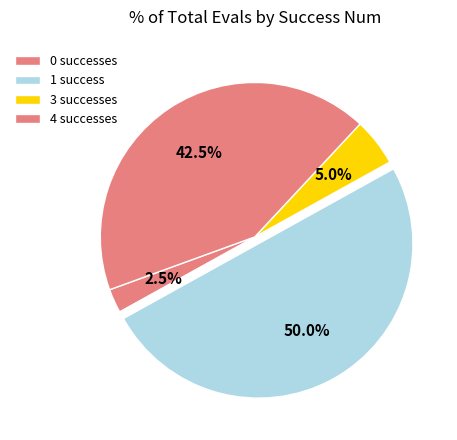

Approximately how many times larger is the value at 3 compared to 4?

0.1